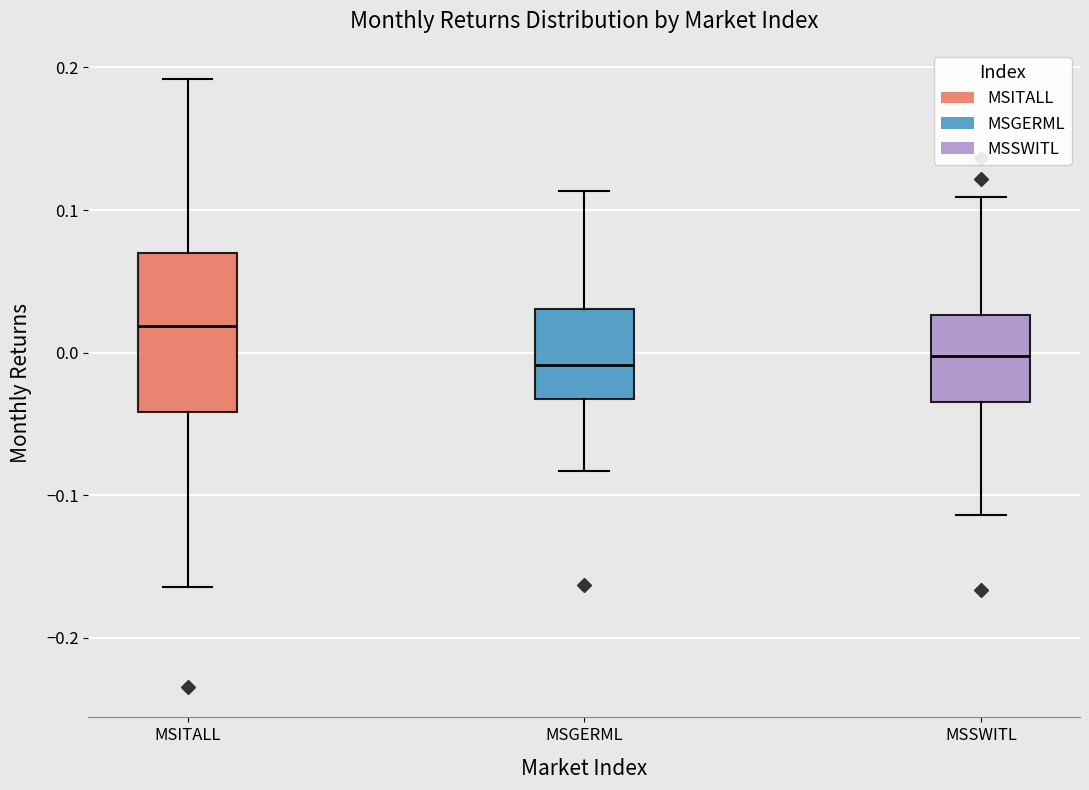

Where is the lower edge of the box for MSITALL on the y-axis? The values are not printed on the chart, so give them approximately, as read against the axis.

-0.04